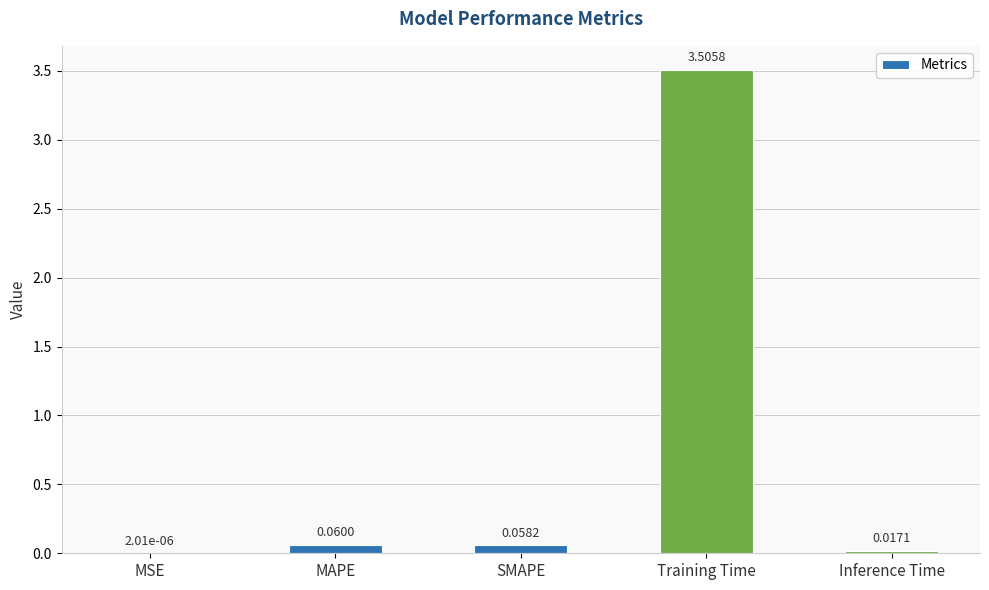

What is the sum of the values at Inference Time and Training Time?

3.5